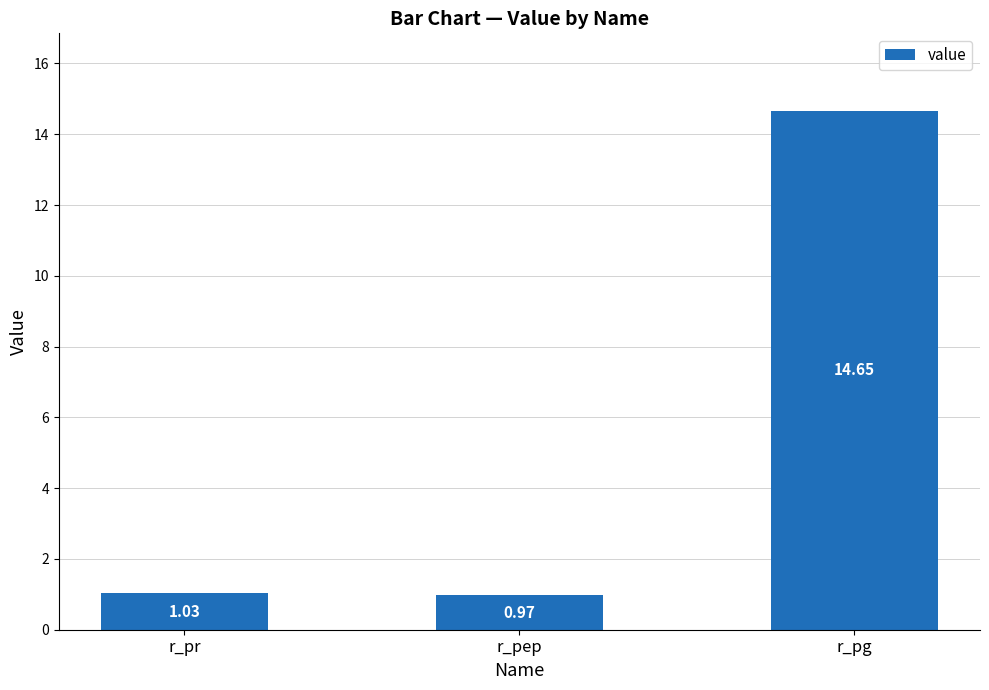

At which category does the chart reach its minimum across all series?

r_pep